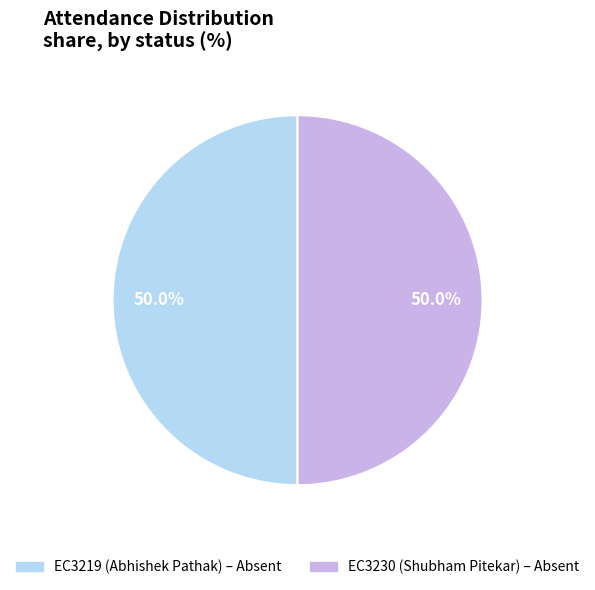

How many segments does this pie chart have?

2